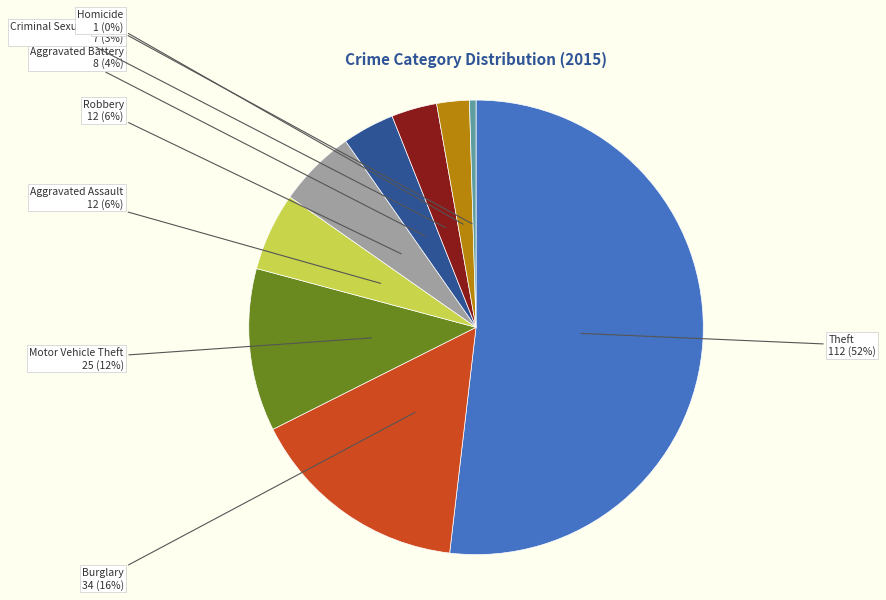

How many slices are in this pie chart?

9